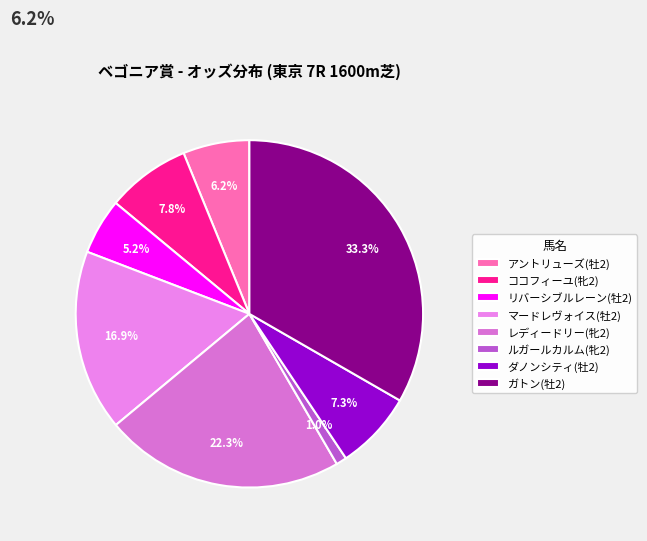

Is there any slice that represents more than half of the pie?

No